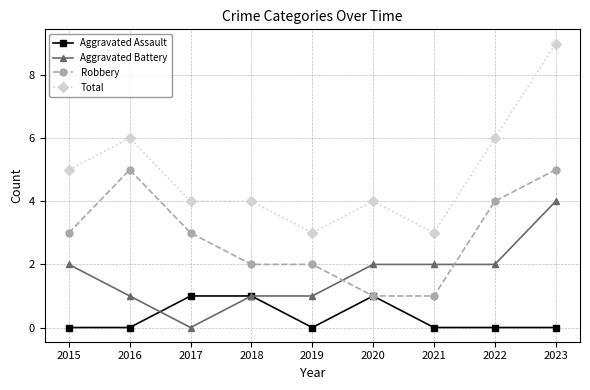

What is the highest value of the Aggravated Battery series?

4